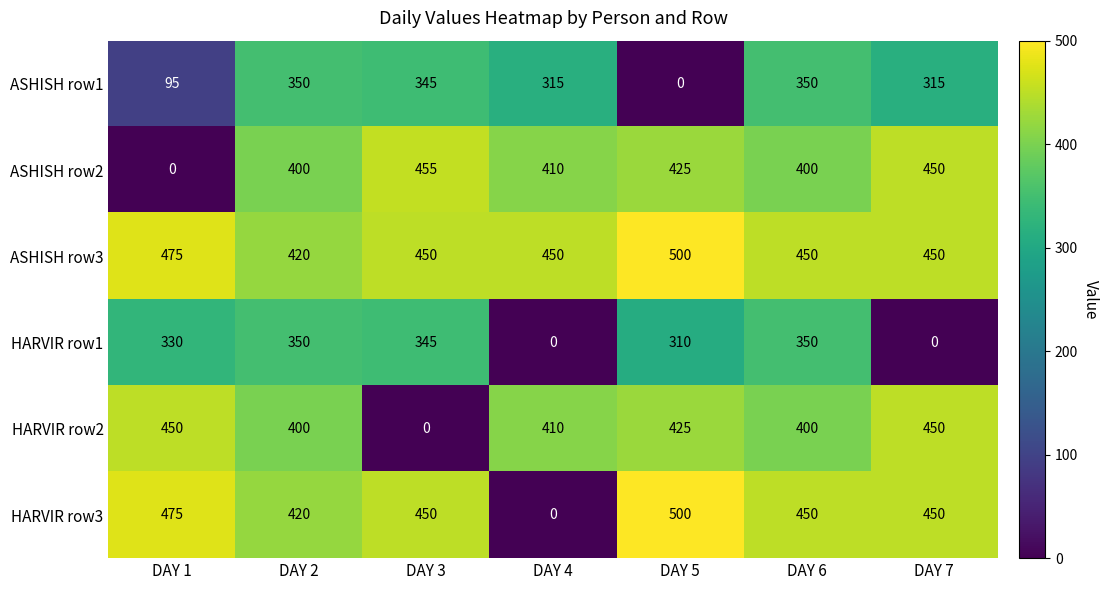

True or false: ASHISH row3 has a value of 420 at DAY 2.

True